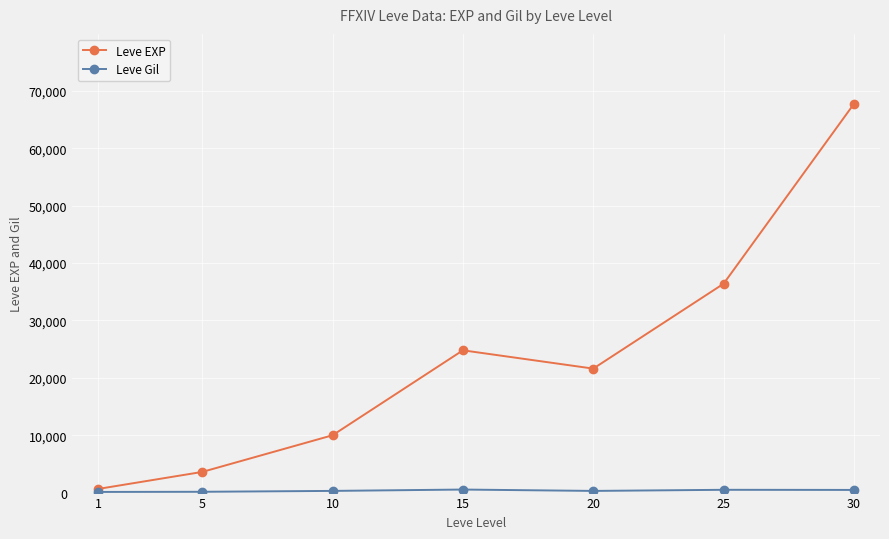

At which category does Leve EXP reach its first local valley?

20